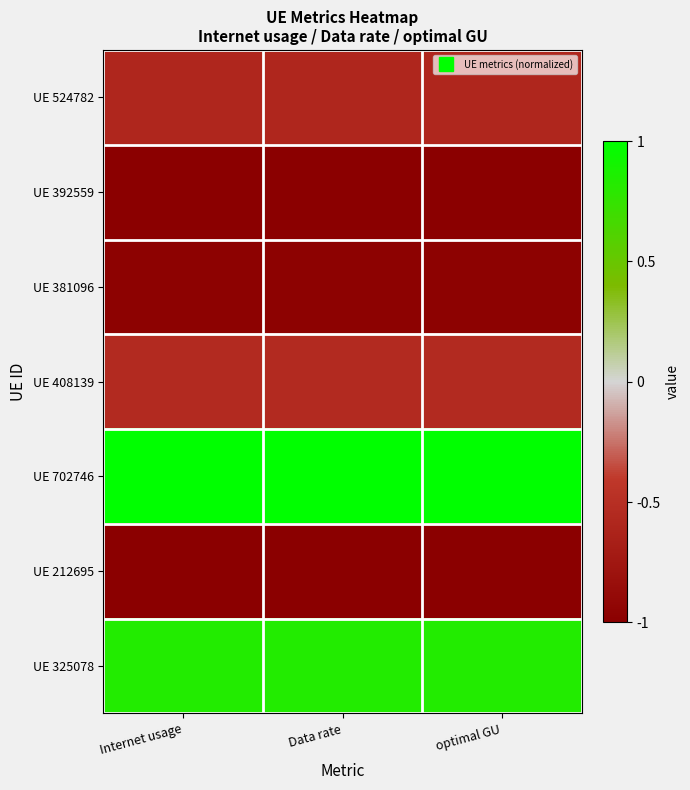

At how many categories does at least one series exceed 0?

3